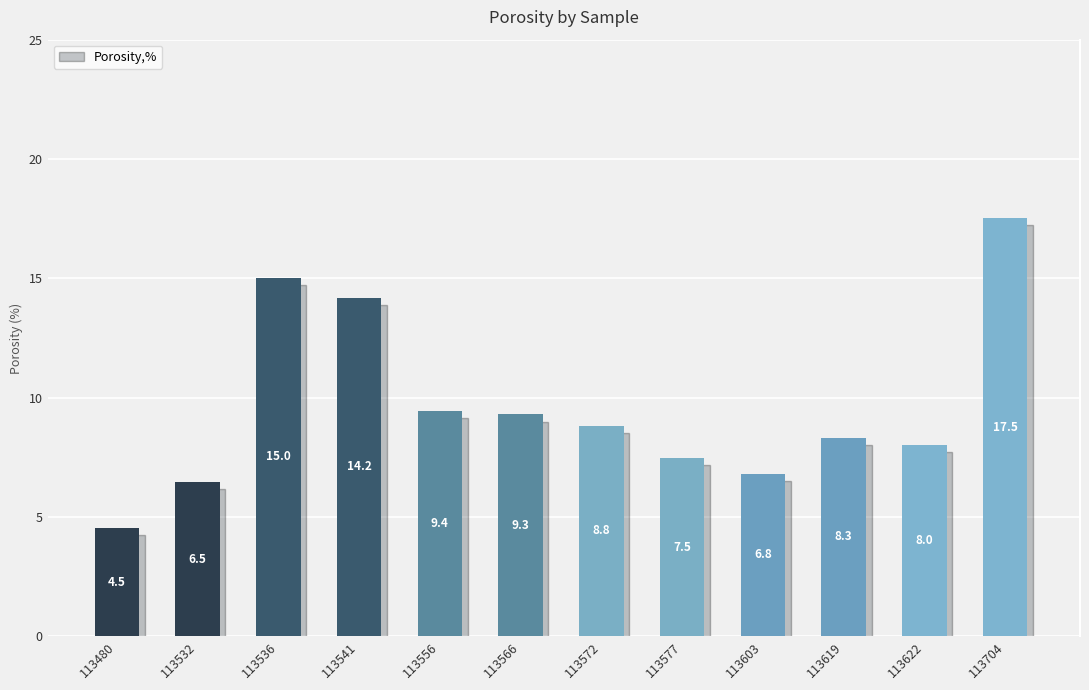

The value at 113536 is 15.0. True or false?

True